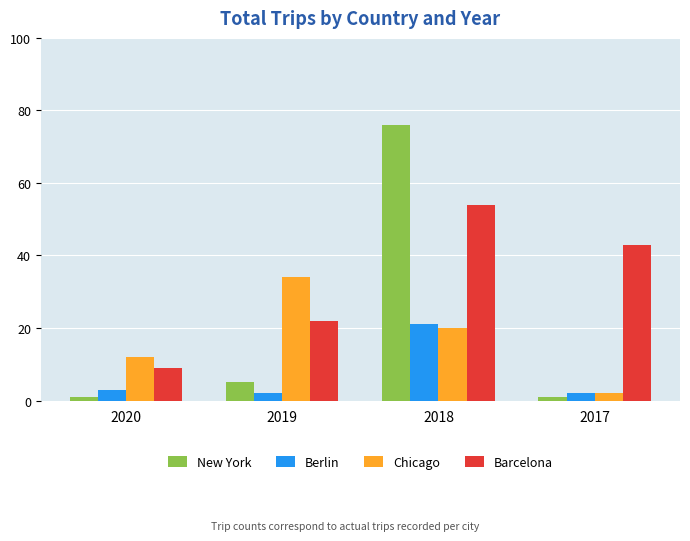

What is the spread (max minus min) of values at 2019?

32